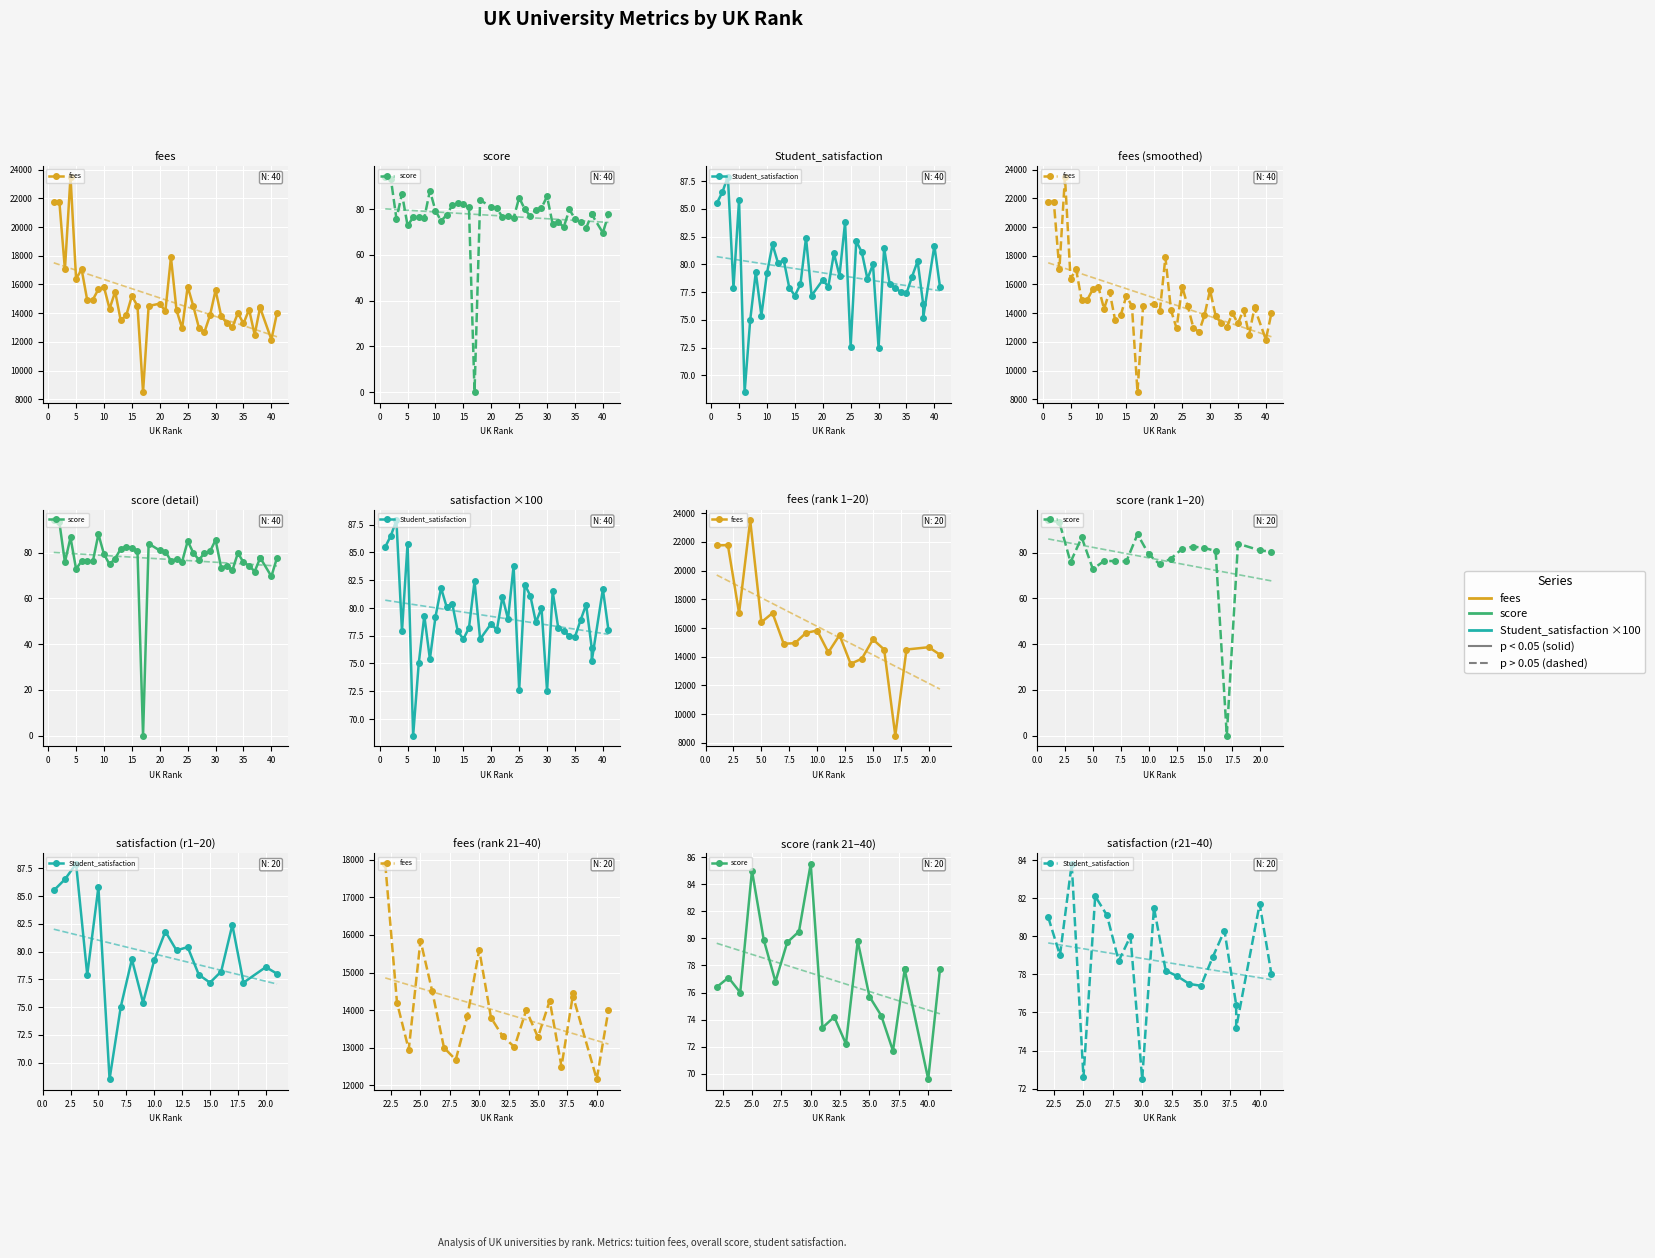

True or false: fees and Student_satisfaction cross at least once.

False